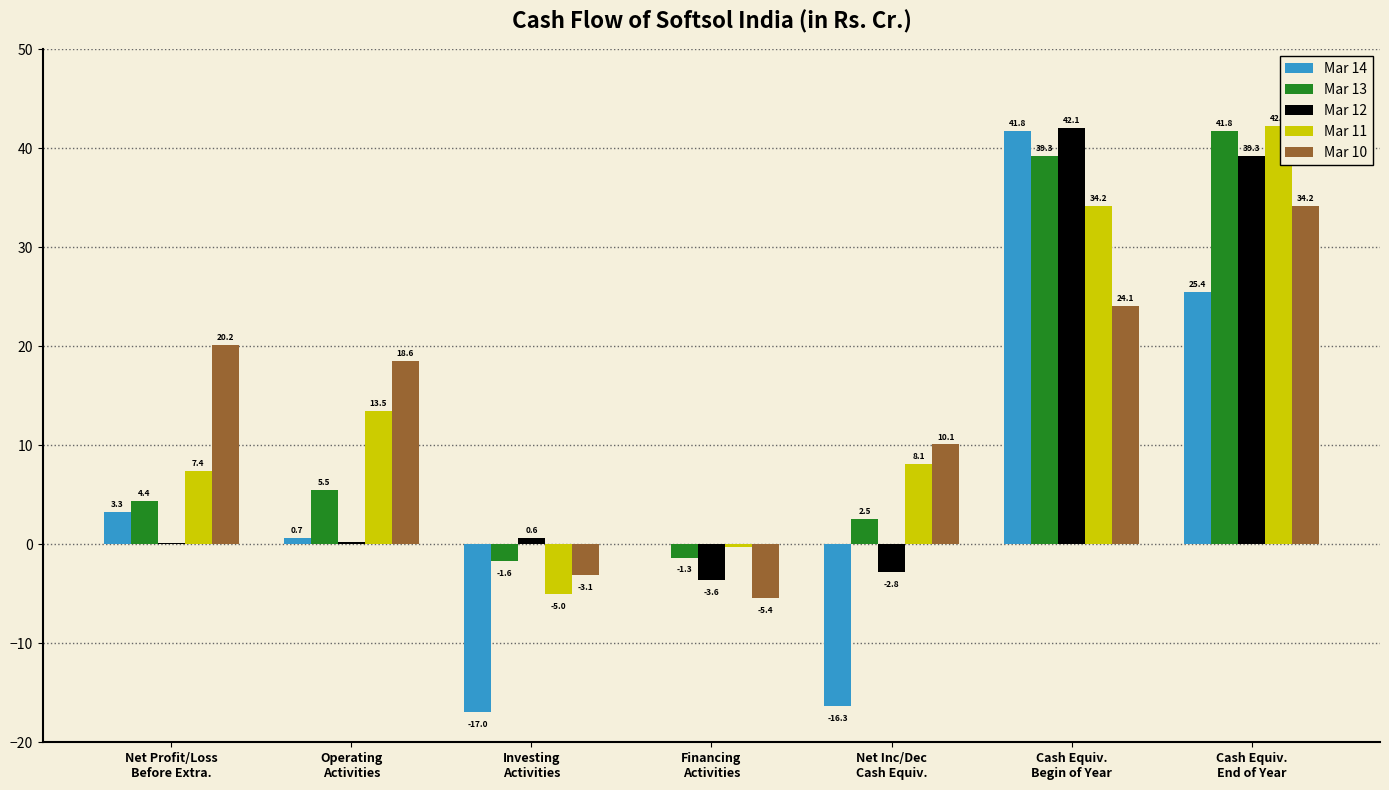

What is the maximum value for Mar 13?

41.8